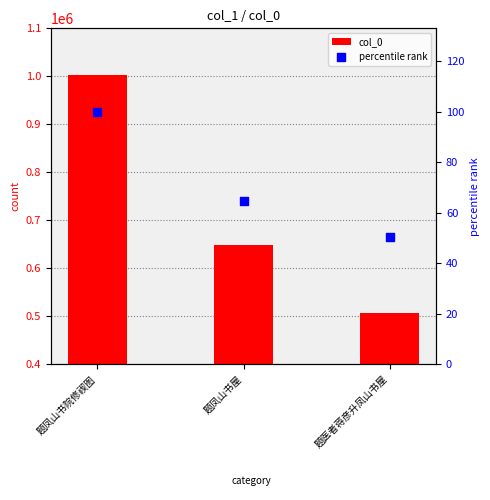

Which series has the largest Y range (max minus min)?

col_0